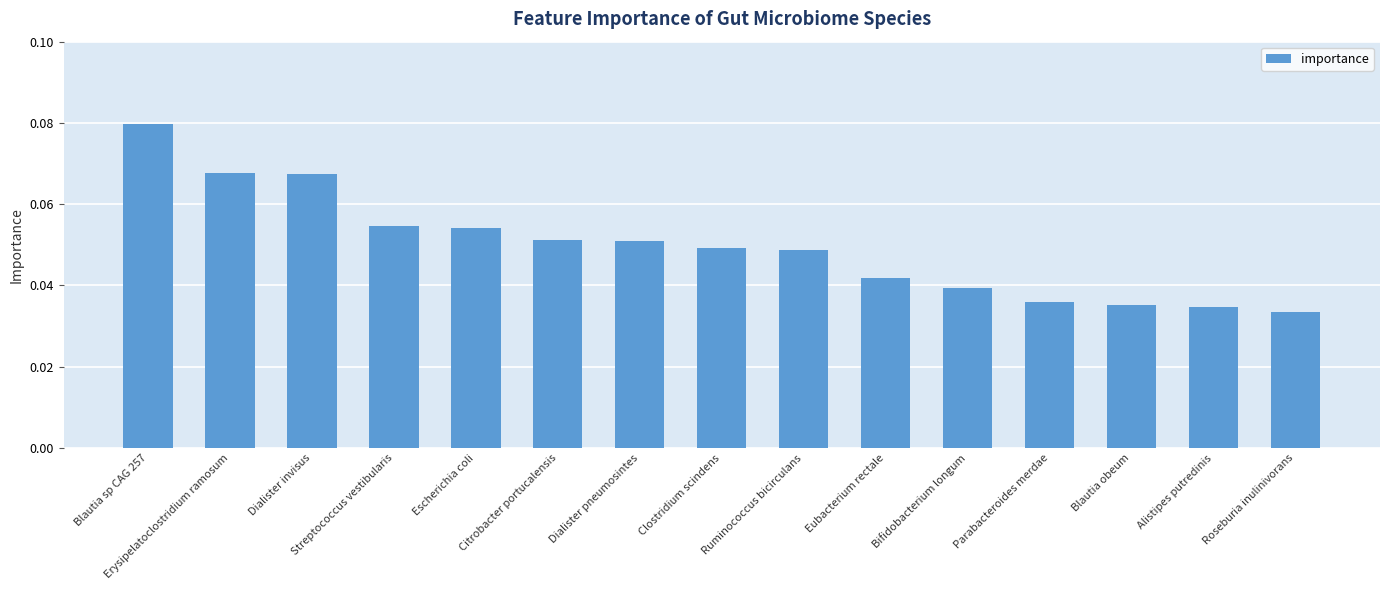

What is the label of the 4th bar from the left?

Streptococcus vestibularis